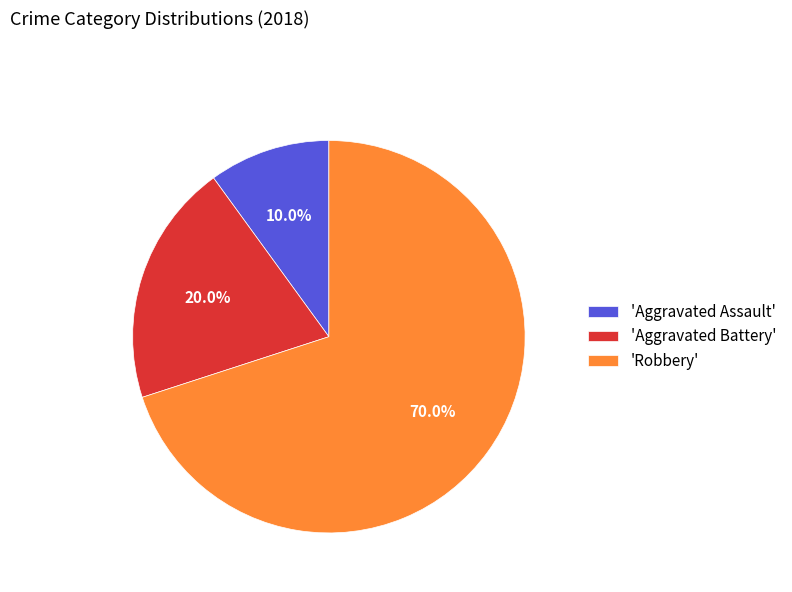

Which category has the smallest portion of the pie?

'Aggravated Assault'